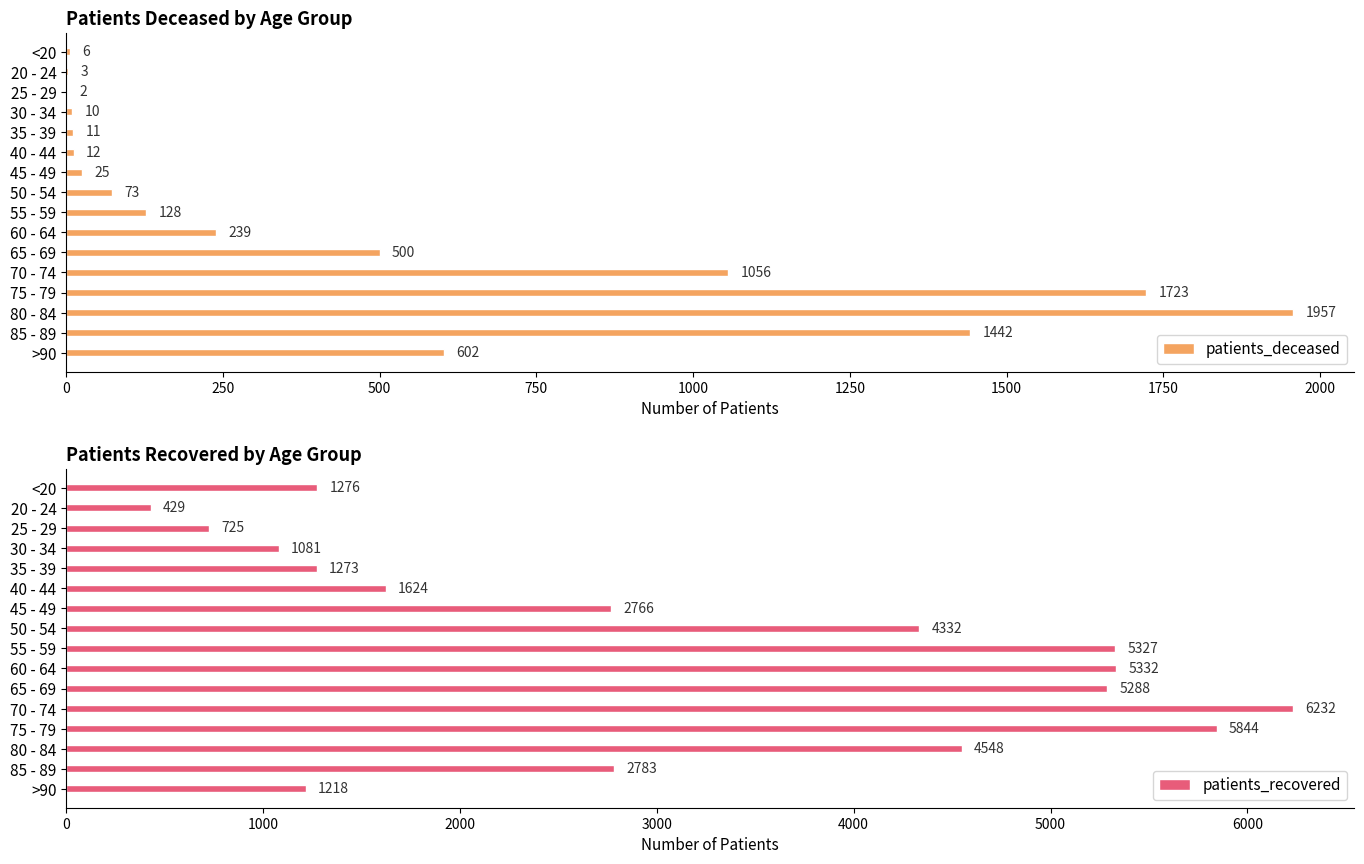

The value of patients_recovered at 45 - 49 is 2766. True or false?

True